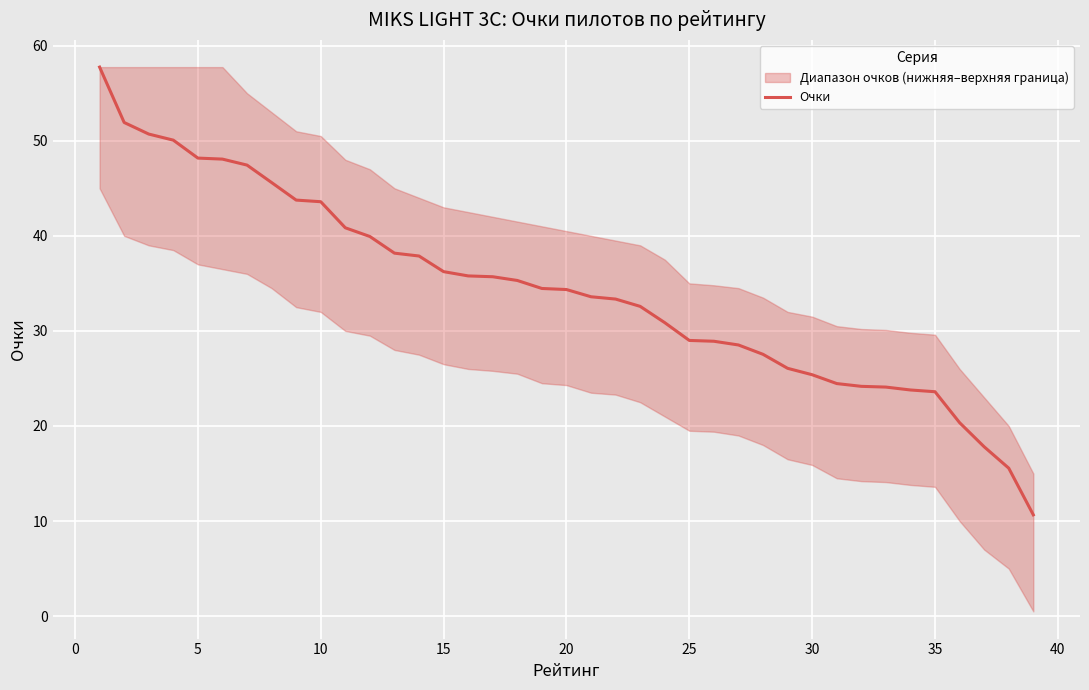

The value of Очки at 35 is 37.7. True or false?

False